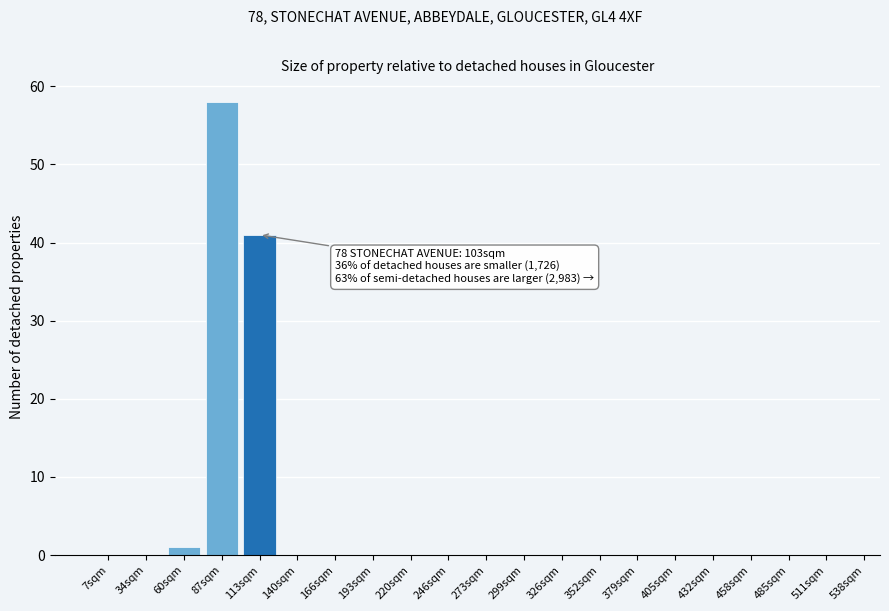

Reading left to right, transcribe all the data shown in this chart.

7sqm=0	34sqm=0	60sqm=1	87sqm=58	113sqm=41	140sqm=0	166sqm=0	193sqm=0	220sqm=0	246sqm=0	273sqm=0	299sqm=0	326sqm=0	352sqm=0	379sqm=0	405sqm=0	432sqm=0	458sqm=0	485sqm=0	511sqm=0